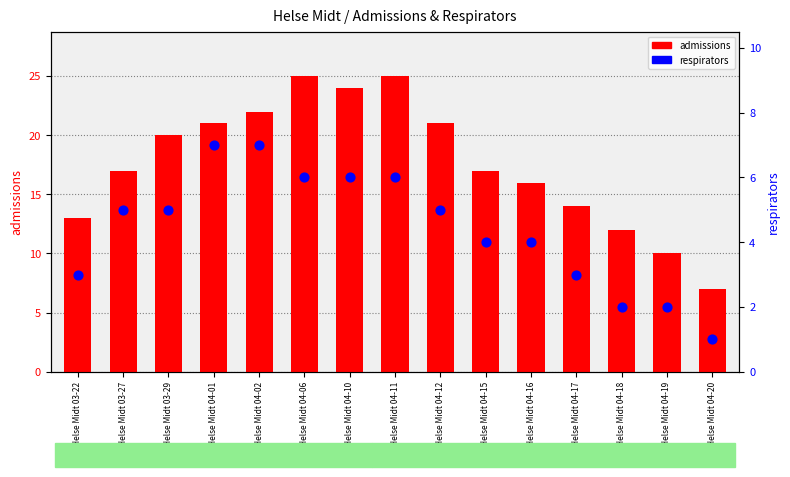

What is the total value across all series at Helse Midt 04-11?

31